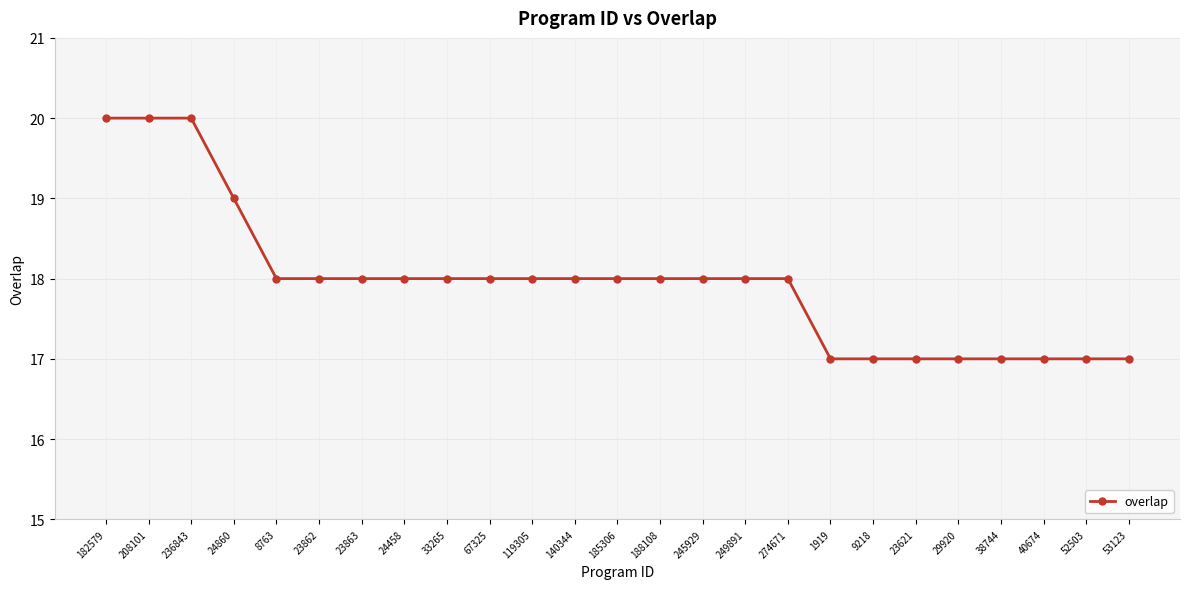

What is the label of the 1st point from the right?

53123